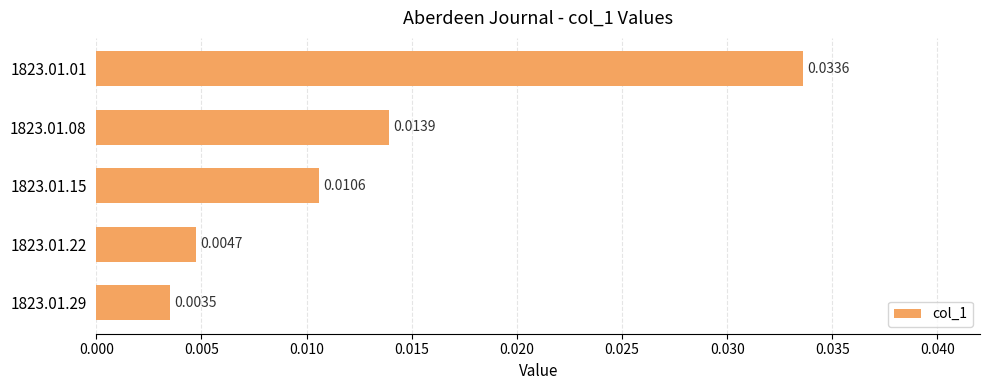

List the labels in order of value, smallest first.

1823.01.29, 1823.01.22, 1823.01.15, 1823.01.08, 1823.01.01